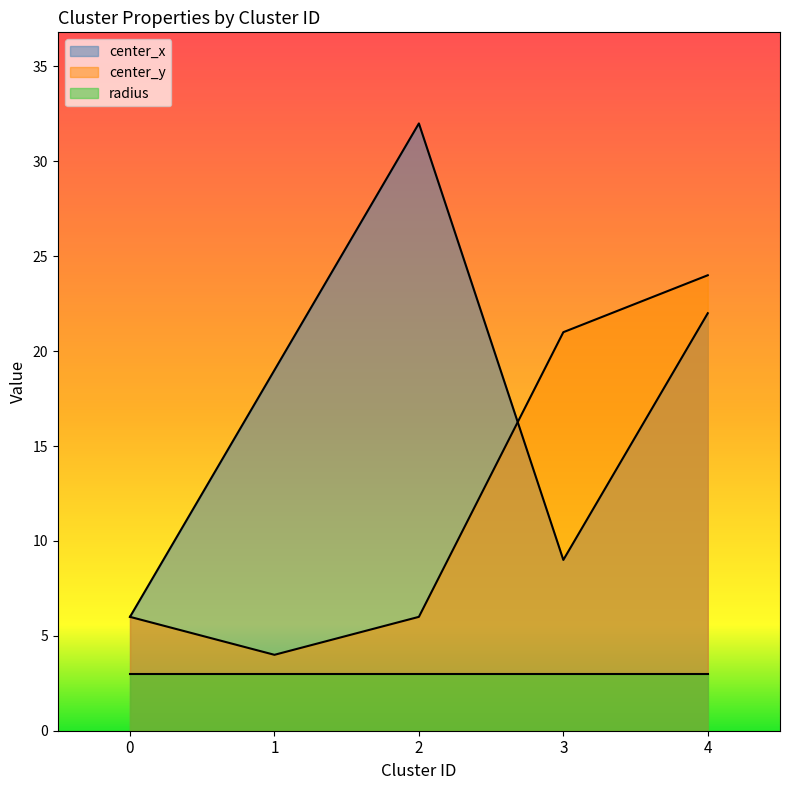

Is it true that center_x equals 9 at 3?

True